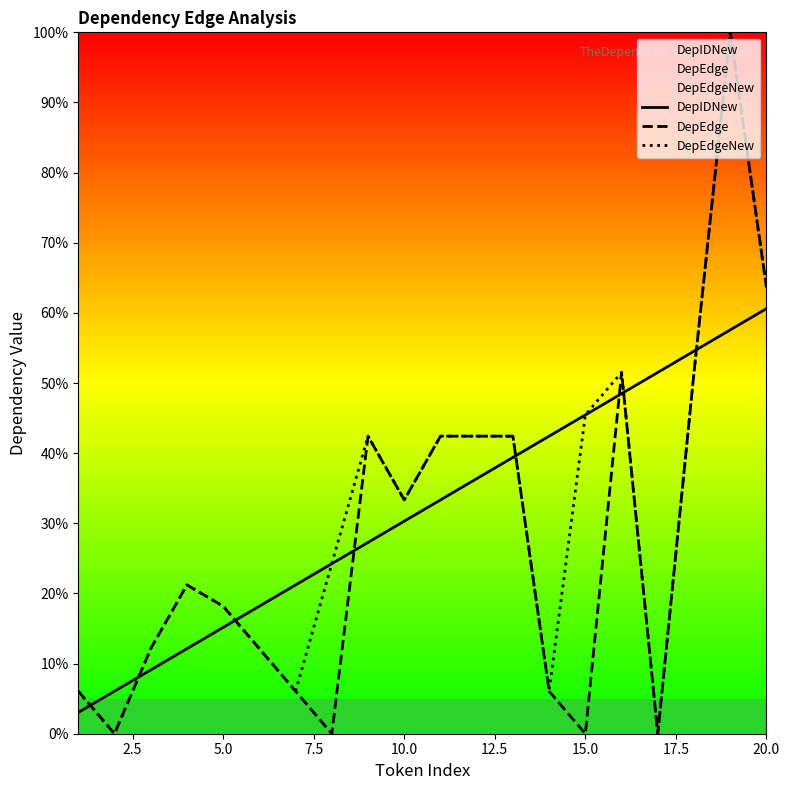

How many intersections are there between DepEdge and DepIDNew?

8